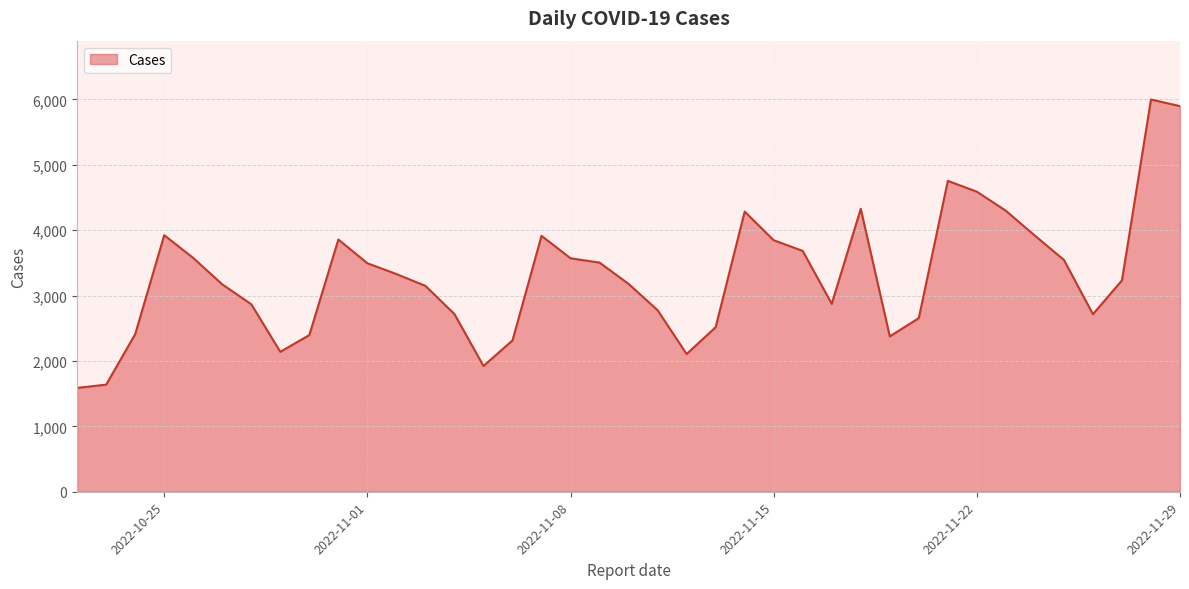

What is the difference between the second highest and minimum values?

4309